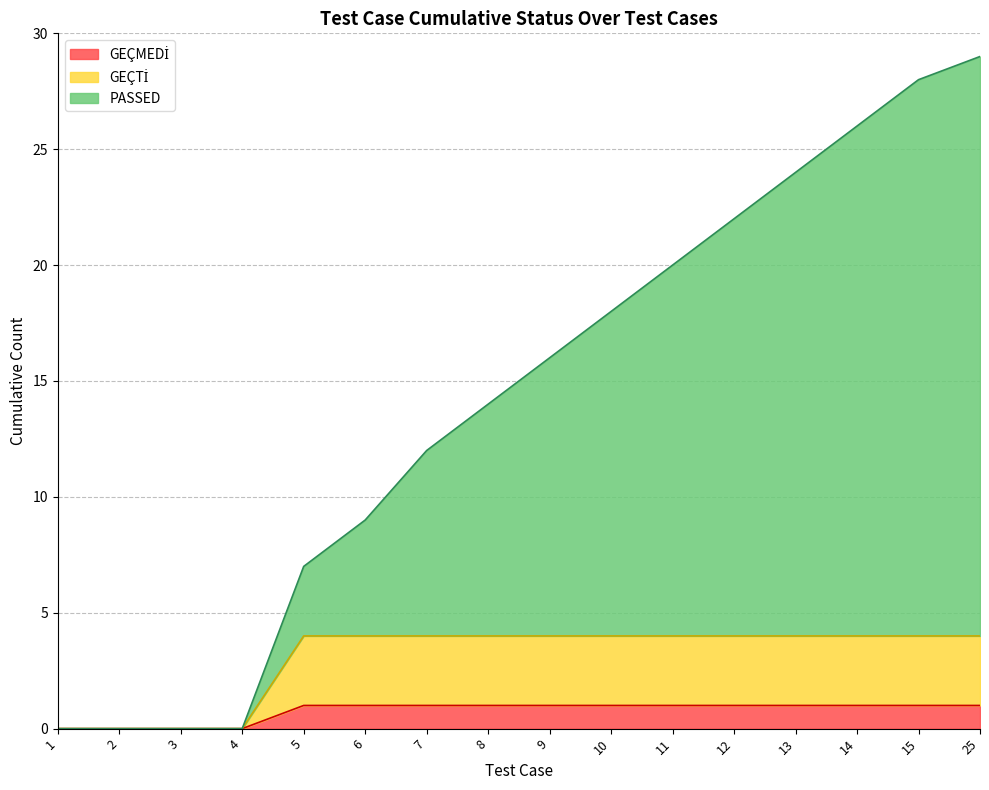

Does the chart display data point markers on the line(s)?

No